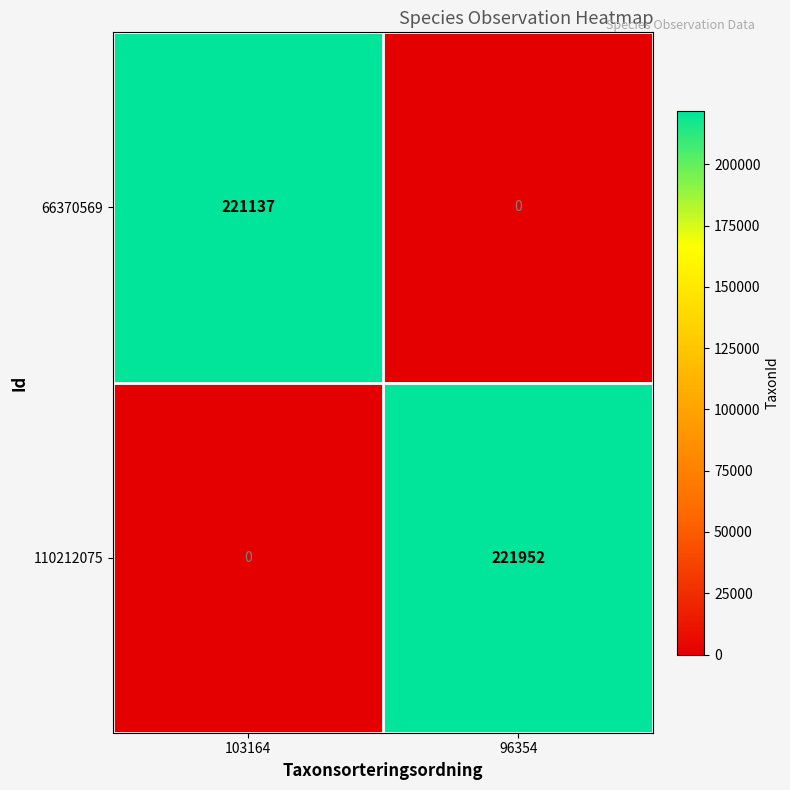

True or false: 66370569 has a value of 69602 at 103164.

False